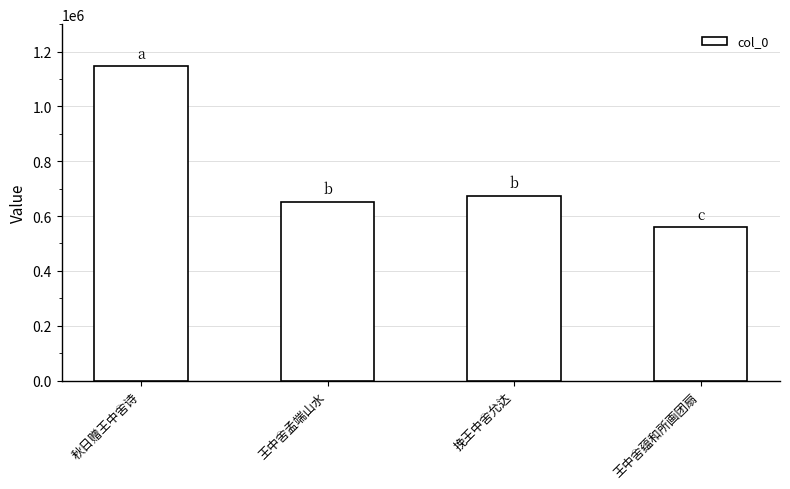

Reading right to left, transcribe all the data shown in this chart.

王中舍蕴和所画团扇=558397	挽王中舍允达=672450	王中舍孟端山水=650982	秋日赠王中舍诗=1145623